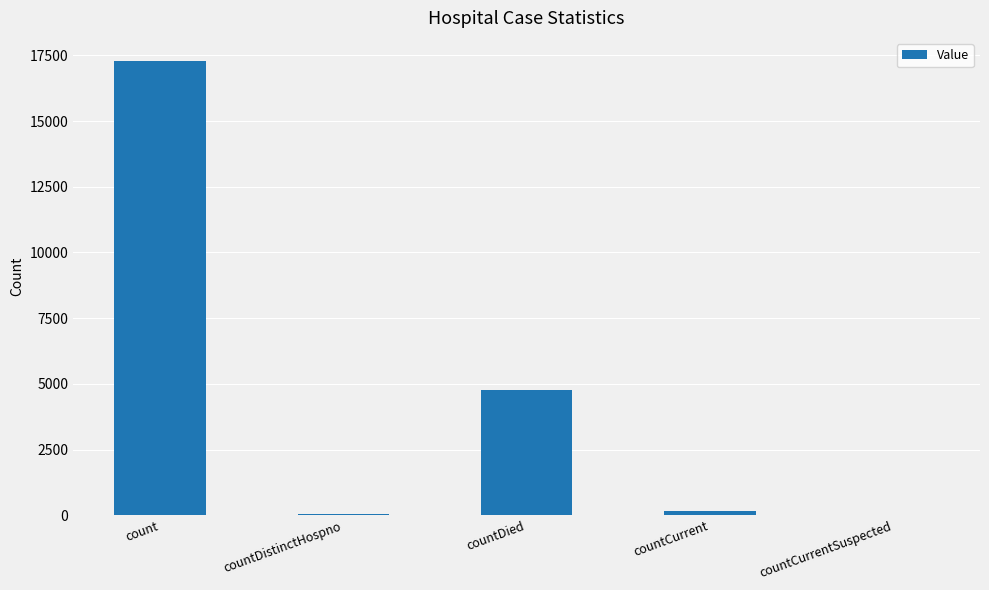

What is the greatest value displayed?

17298